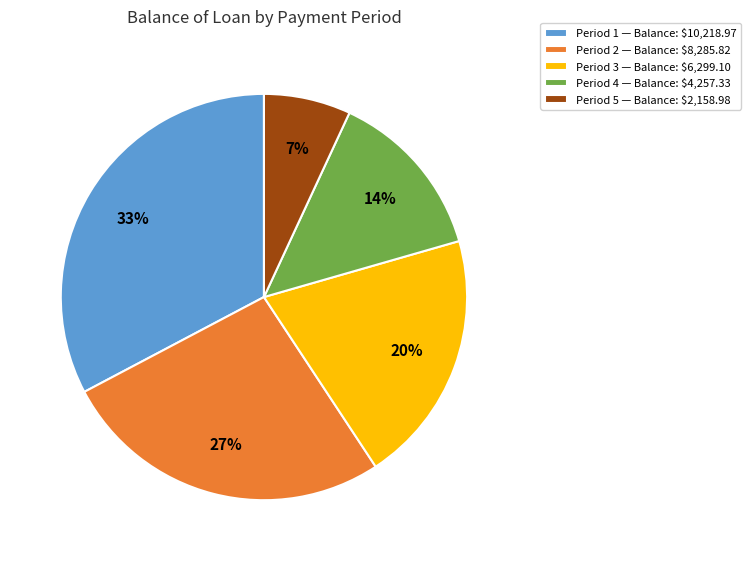

True or false: Period 3 — Balance: $6,299.10 accounts for 31% of the total.

False